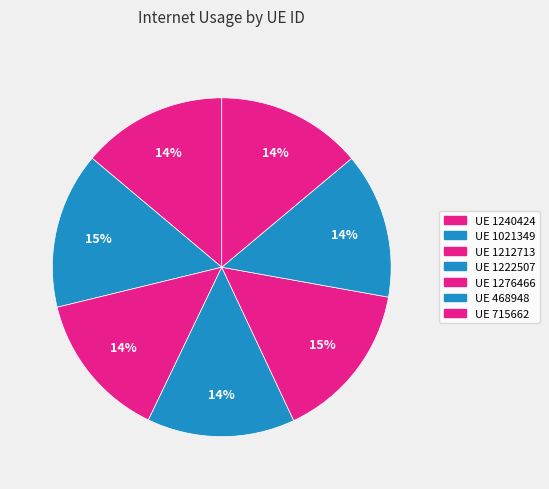

To the nearest percent, what is the difference between the largest and smallest slice percentages?

1%